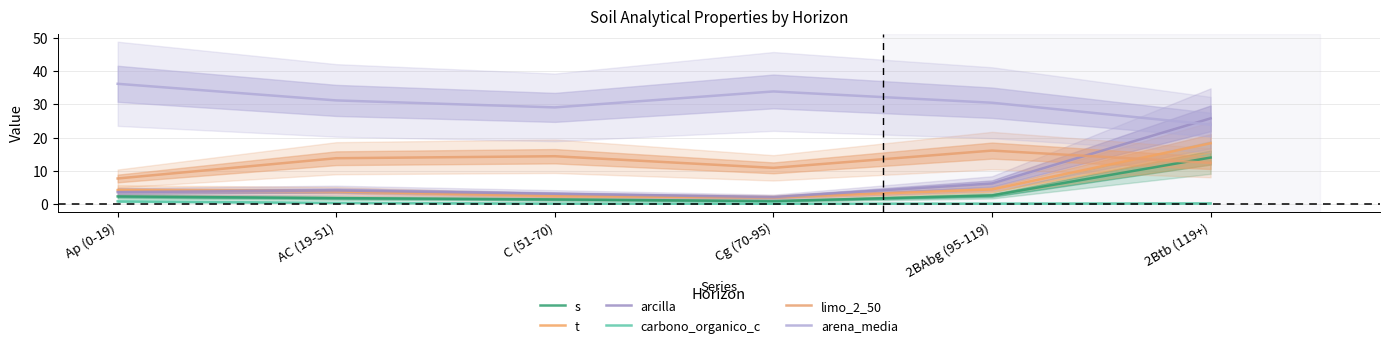

What value does the limo_2_50 series have at C (51-70)?

14.4